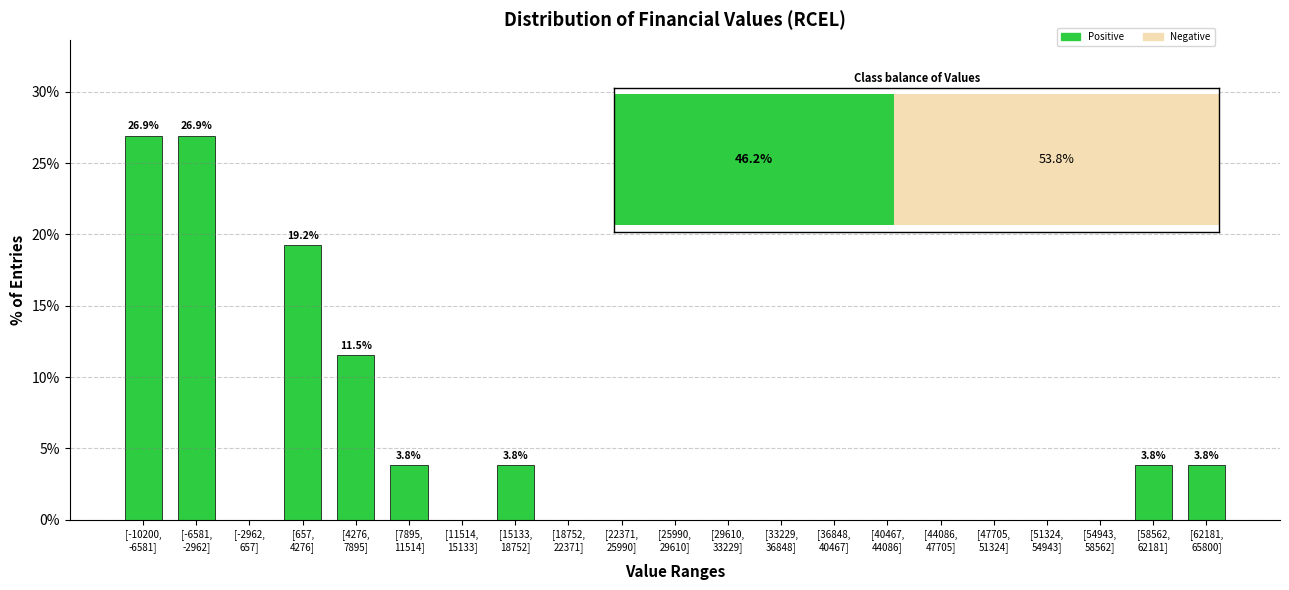

What is the sum of all values?

100.0